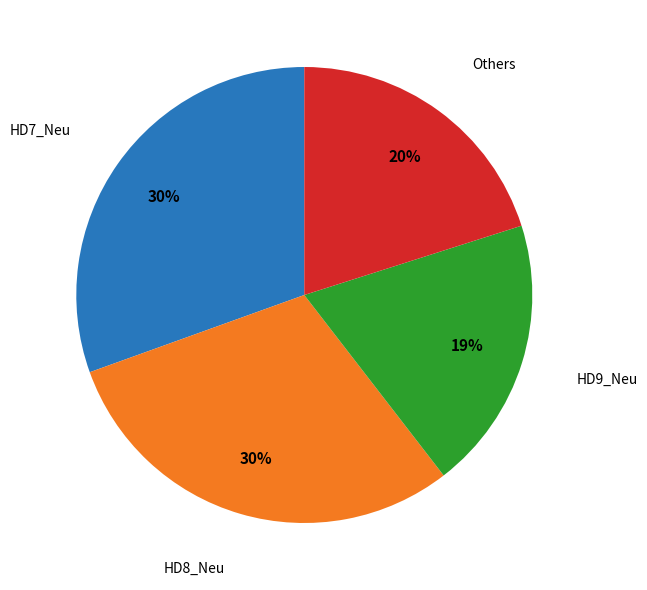

To the nearest percent, what is the difference between the largest and smallest slice percentages?

11%